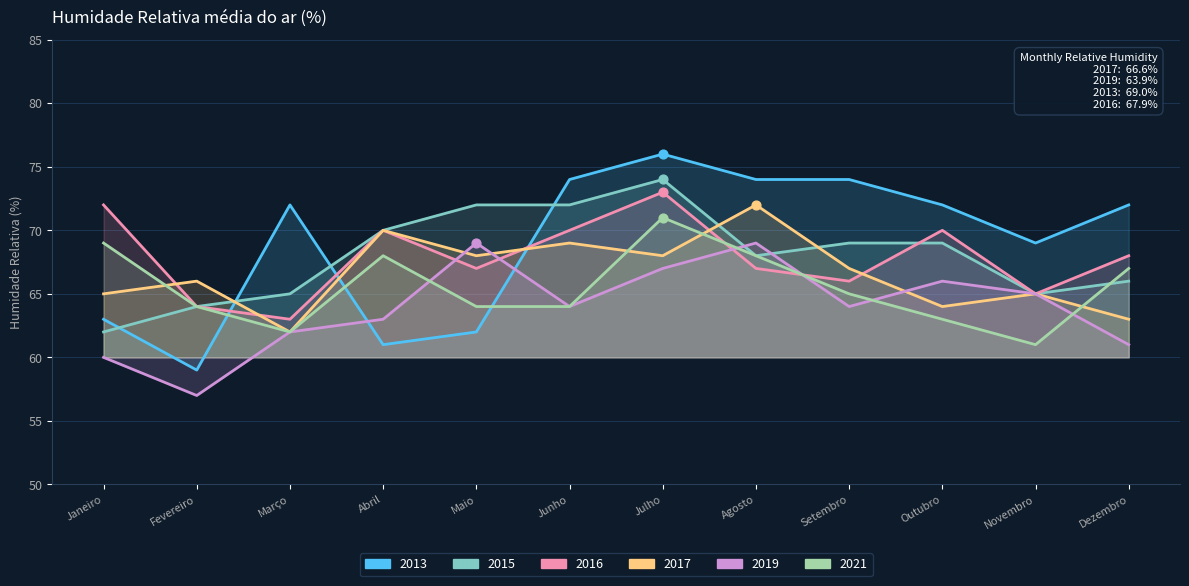

Which series contains the lowest Y value?

2019